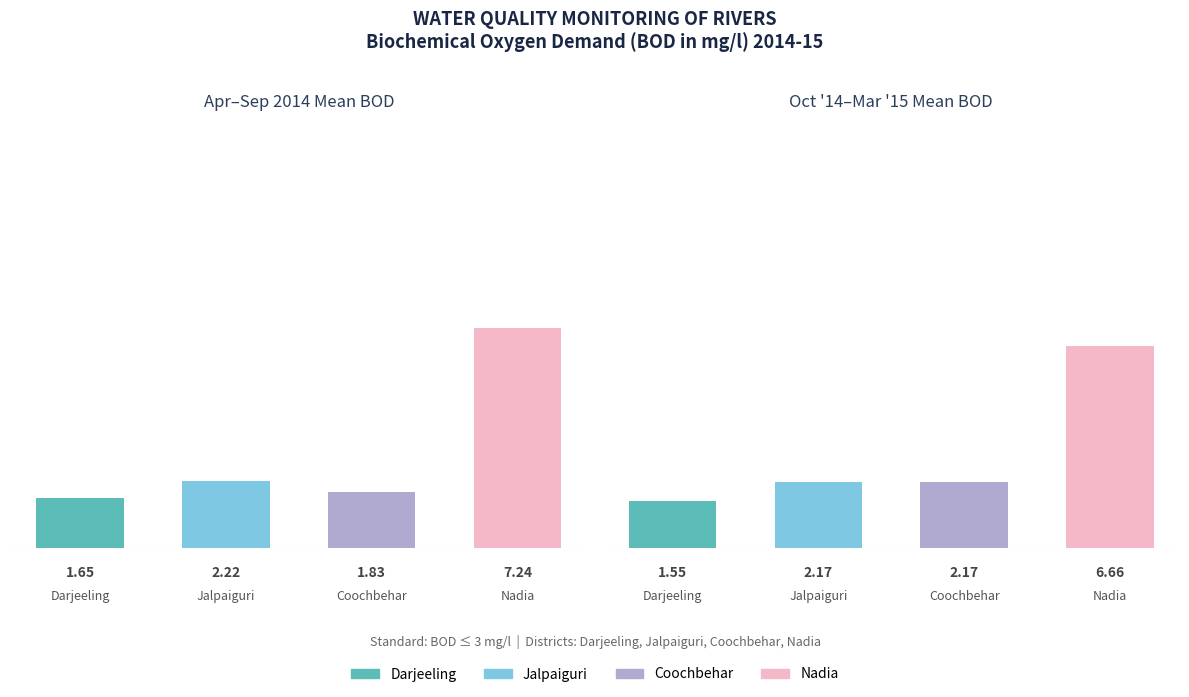

Are the bars grouped side by side (vs. stacked)?

Yes